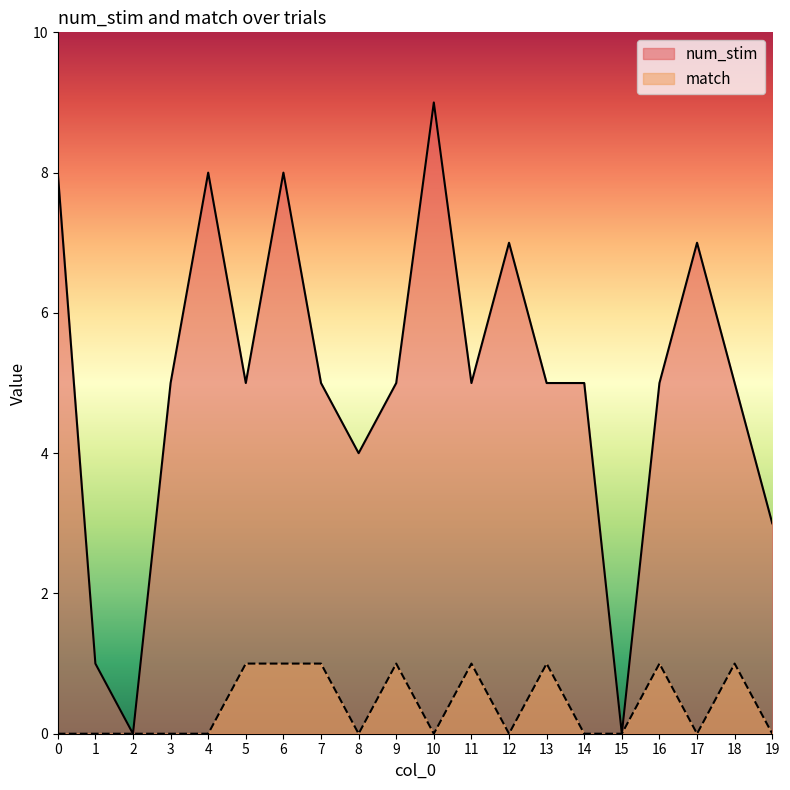

What is the sum of all match values?

8